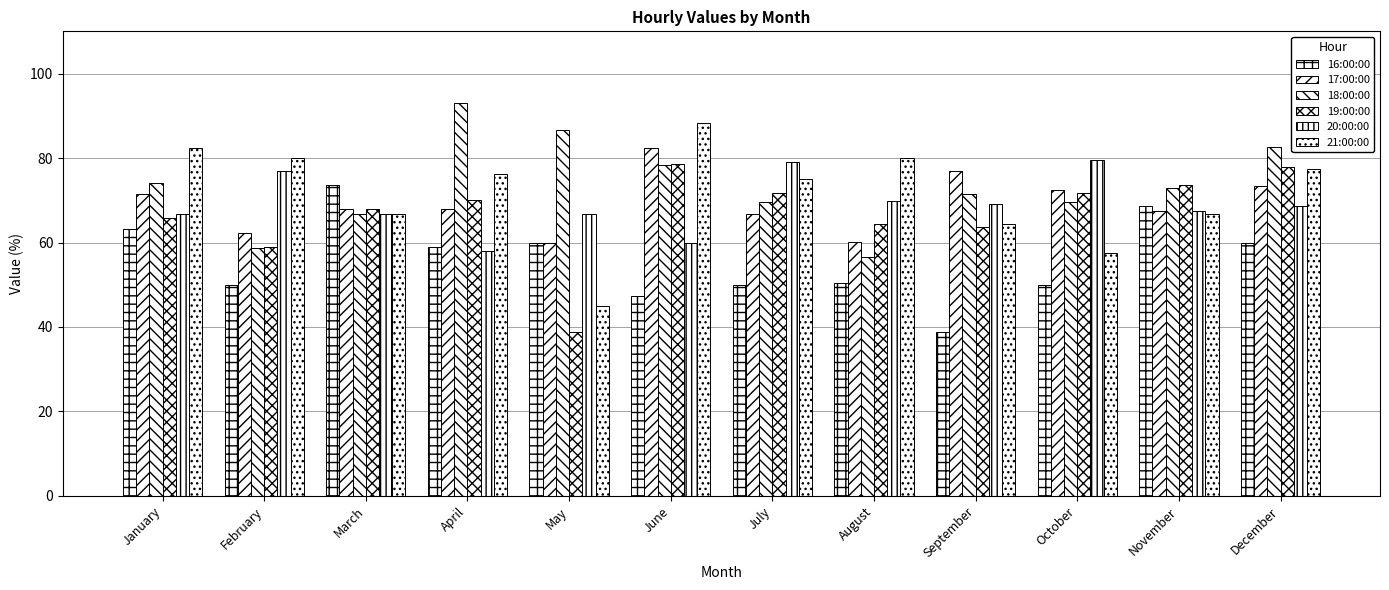

Where is 16:00:00 nearest to the value 56?

April